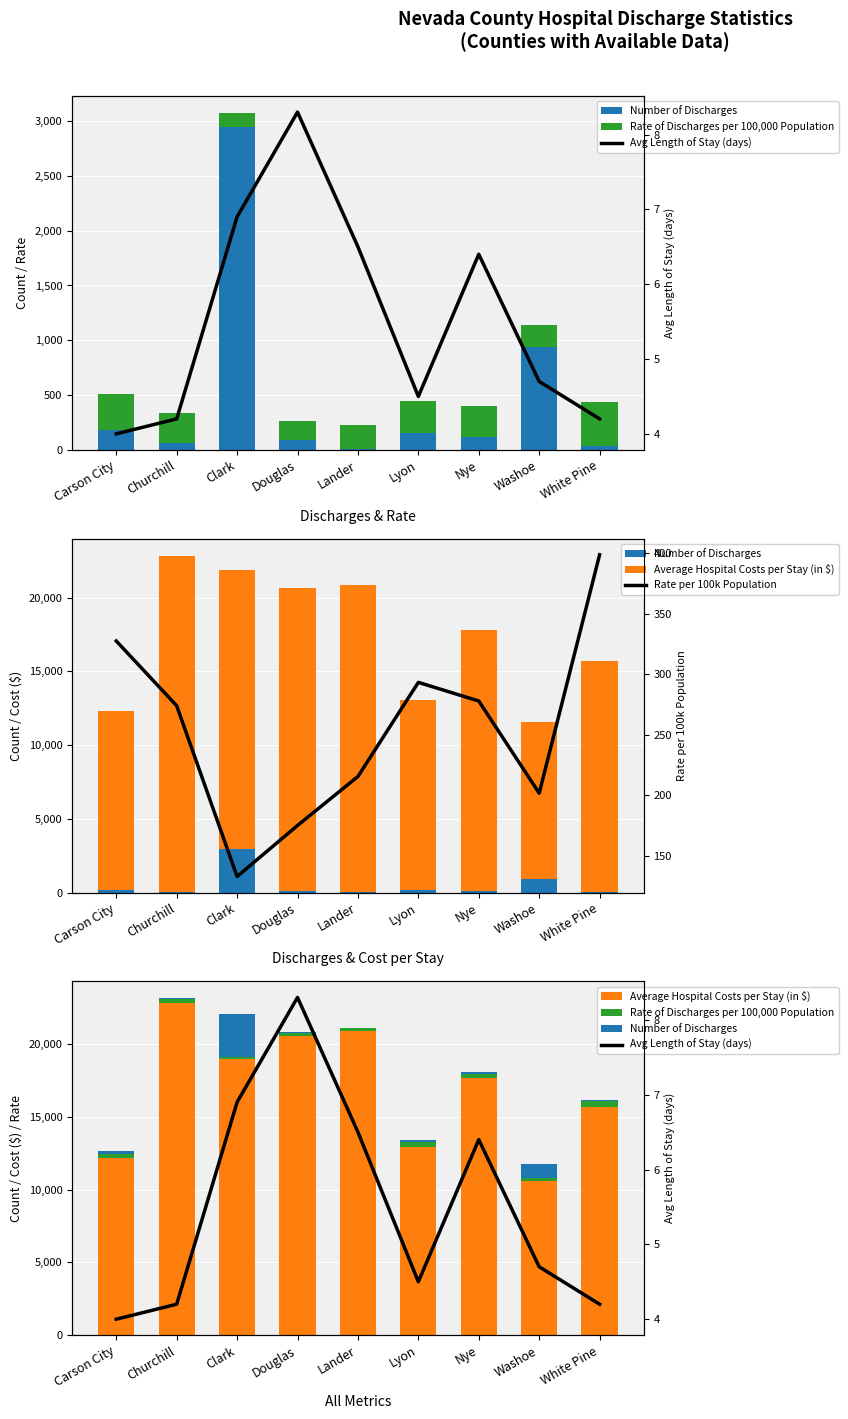

At which category is the sum across all series the highest?

Churchill